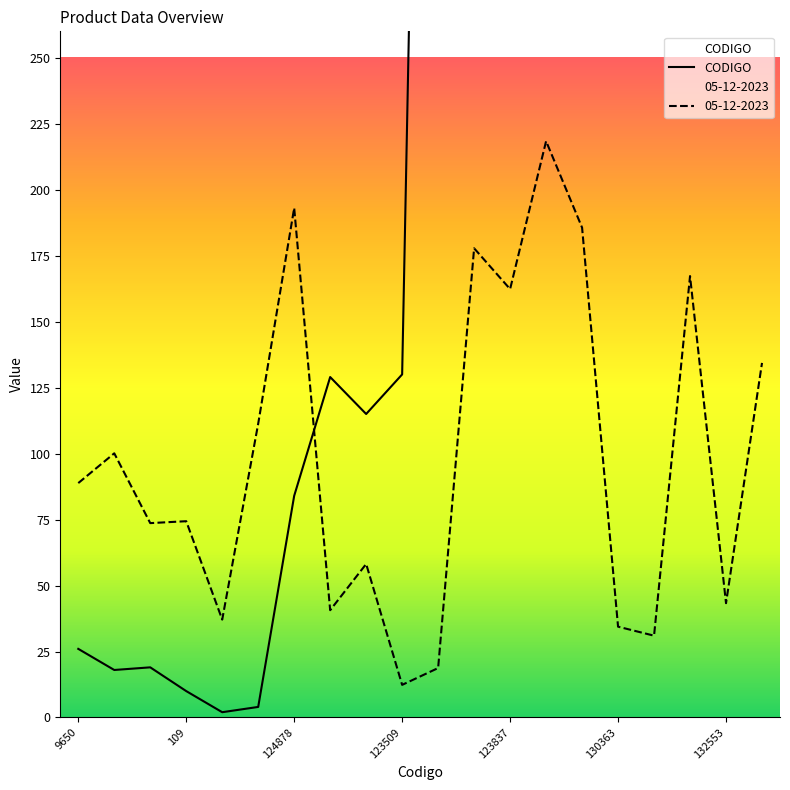

The chart shows a value of 129 at 7. True or false?

True